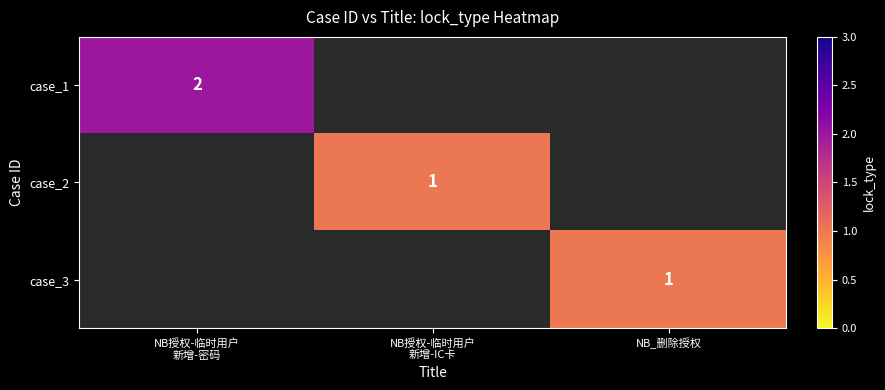

At how many categories does at least one series exceed 1?

1